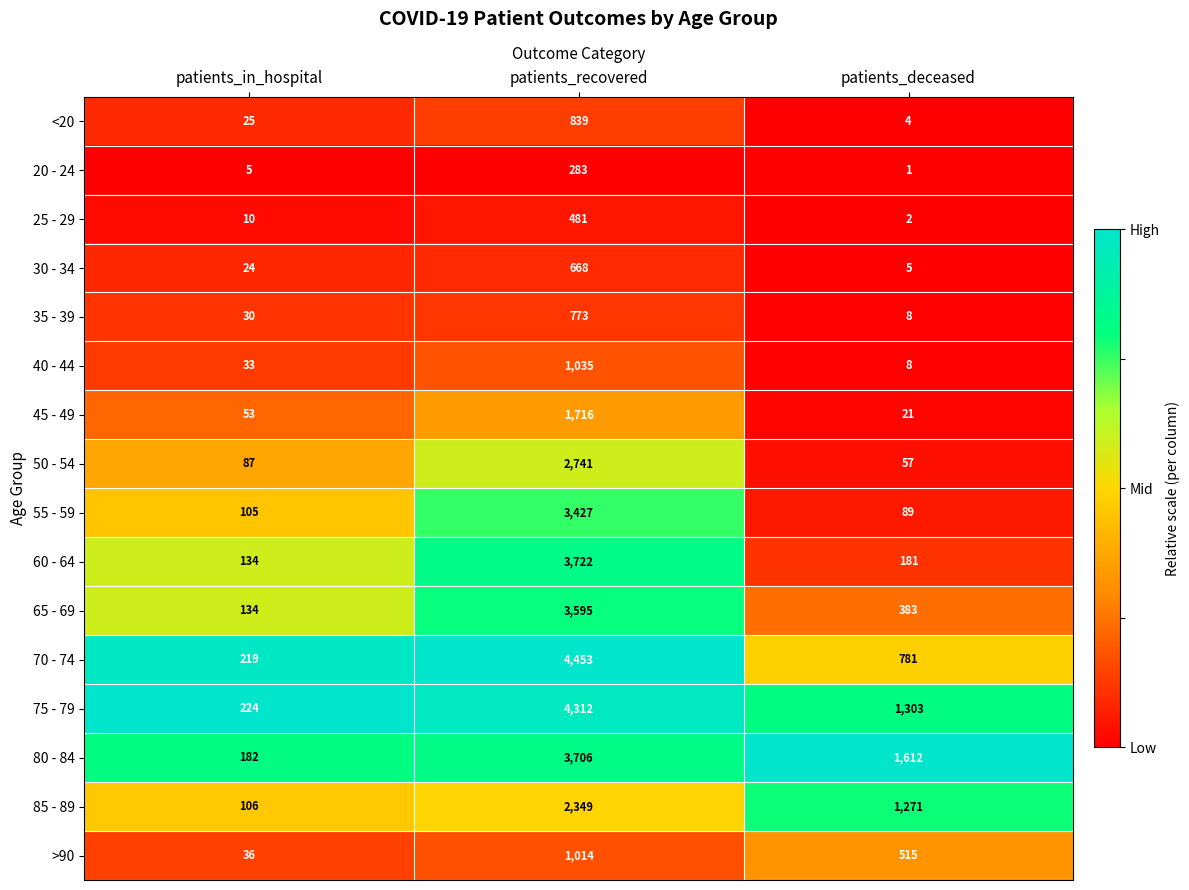

True or false: <20 has a value of 25 at patients_in_hospital.

True